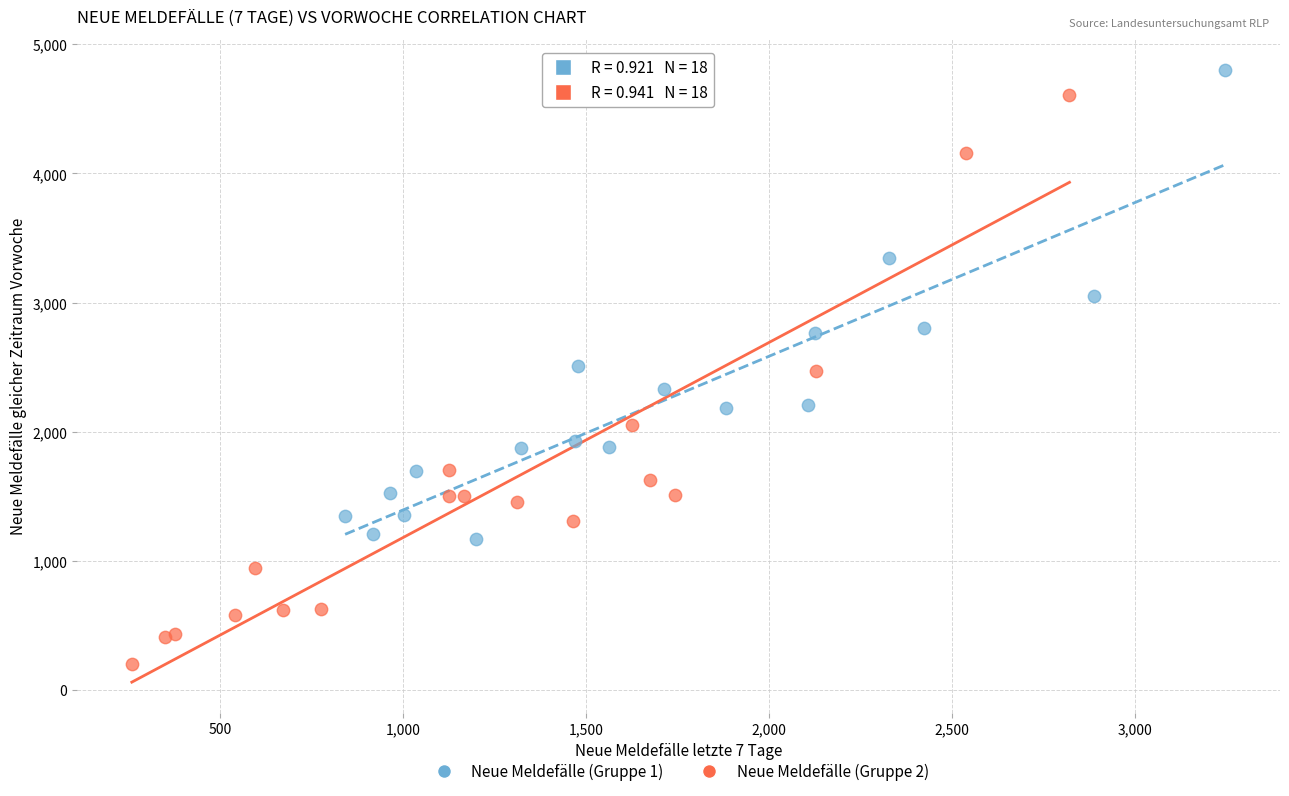

Which series has the widest spread of Y values?

Neue Meldefälle (Gruppe 2)